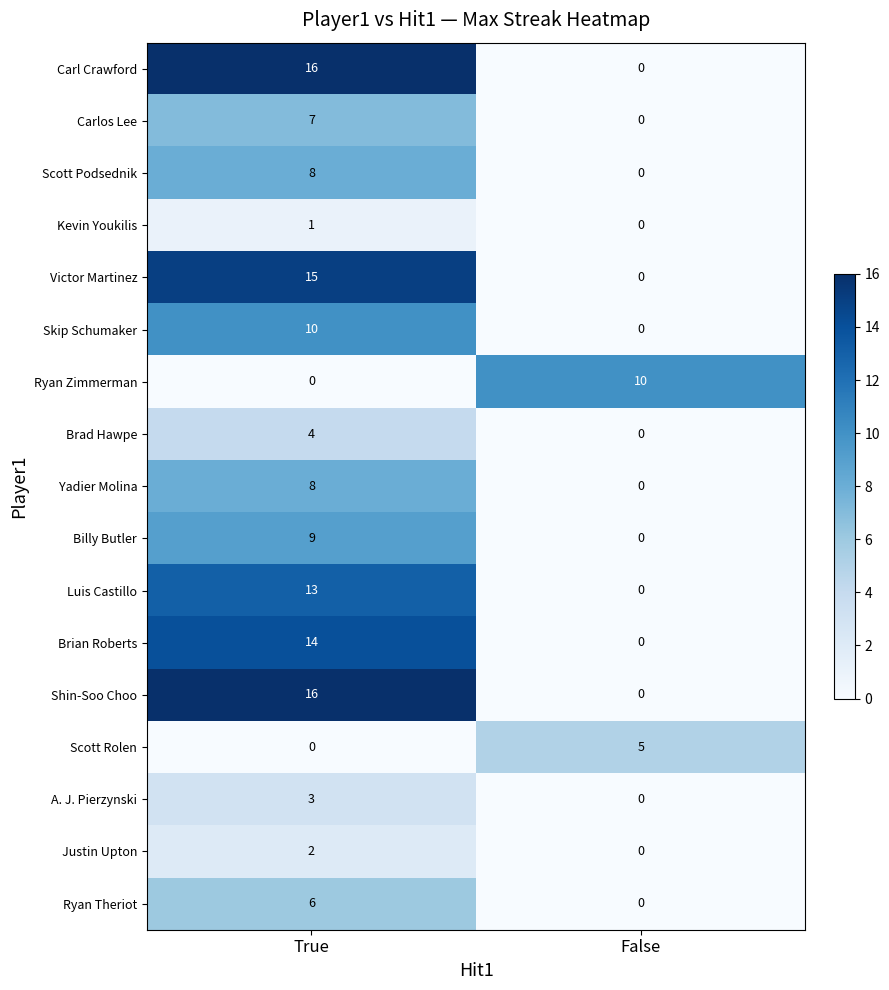

At which category is the sum across all series the highest?

True